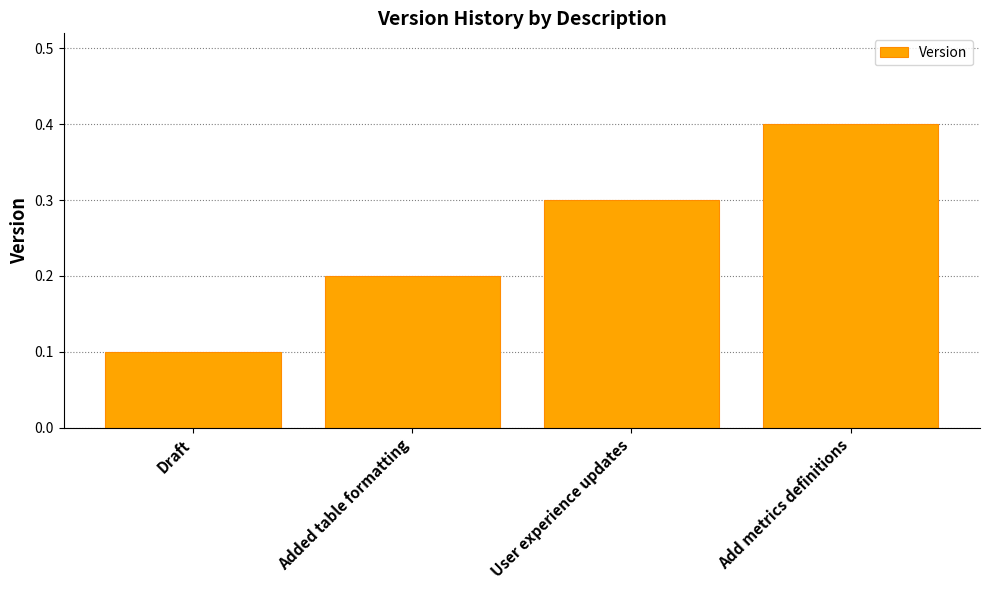

What is the label of the 1st bar from the left?

Draft